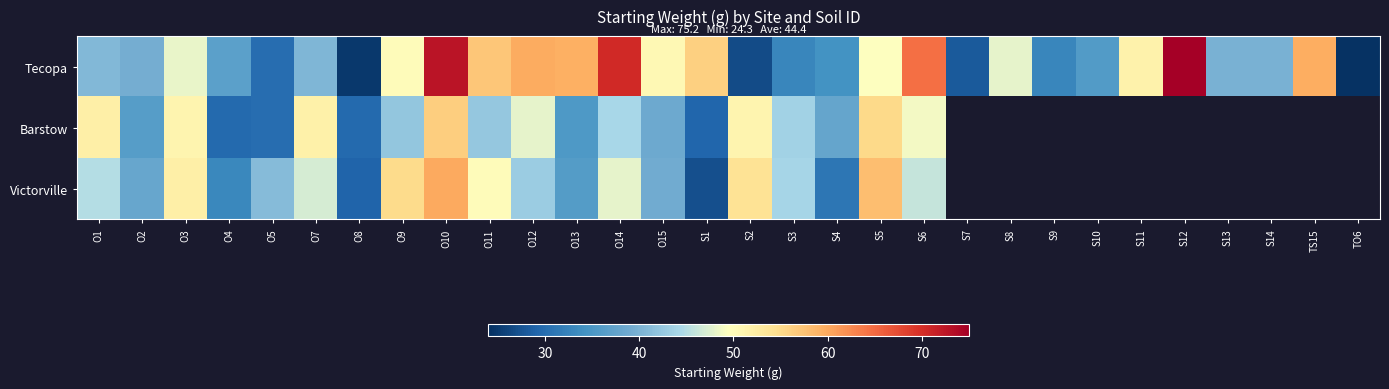

Which label corresponds to the smallest value in the chart?

TO6